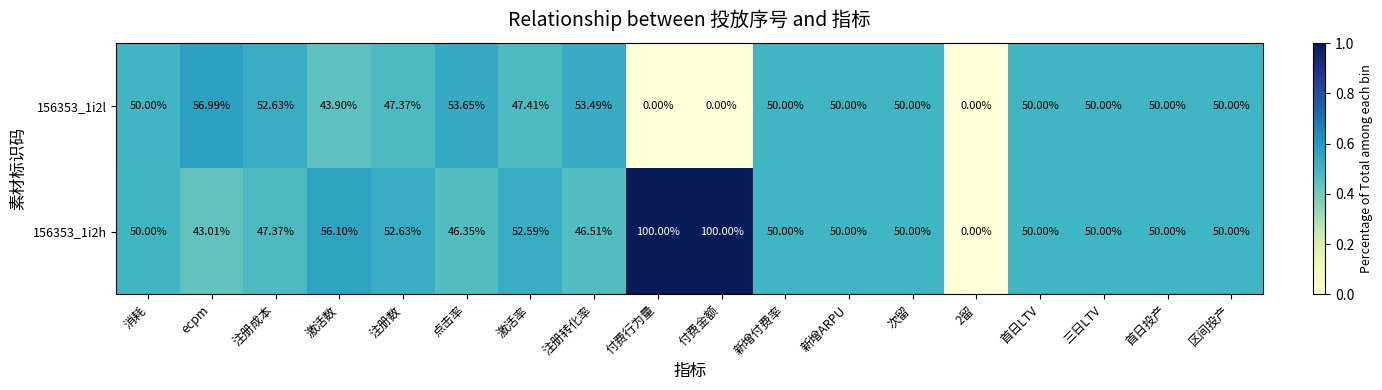

Is the value of 156353_1i2l at 激活数 greater than the value of 156353_1i2h at 消耗?

No